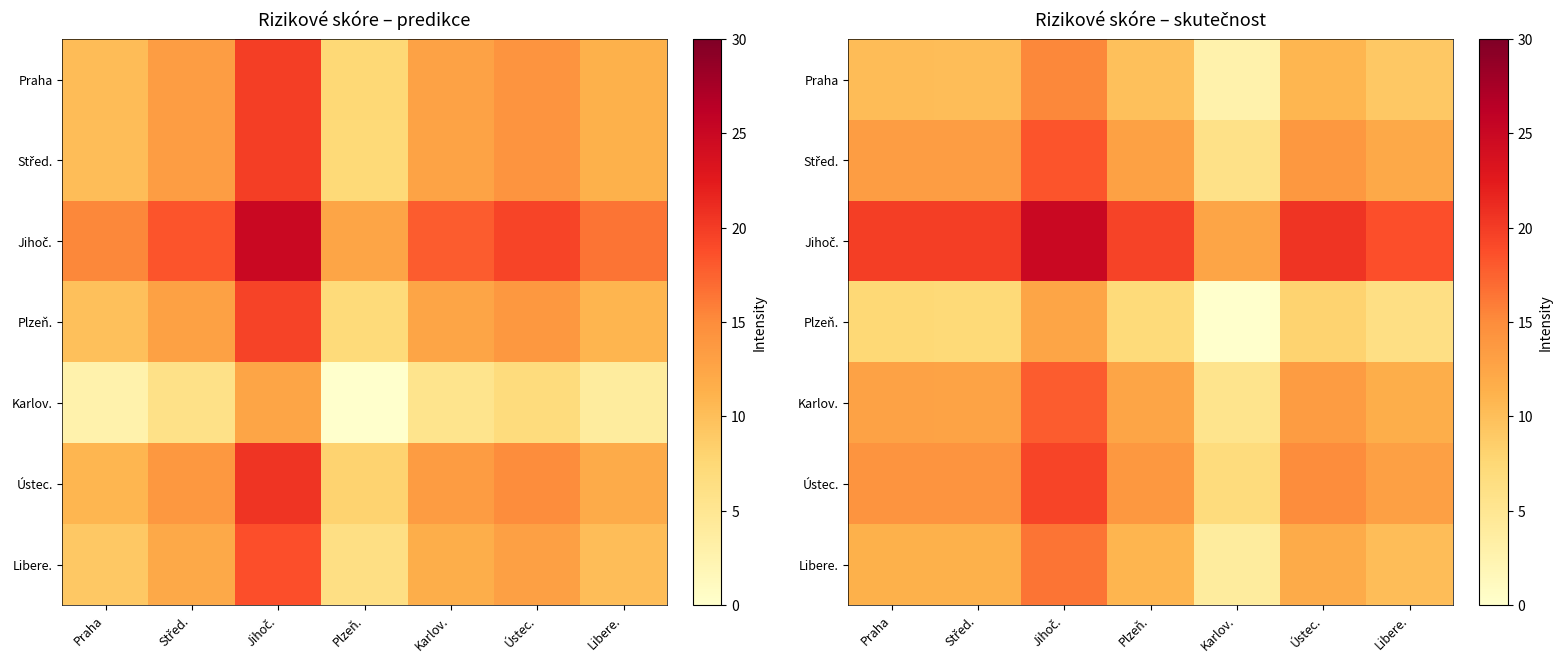

What is the total value across all series at Karlov.?

37.4